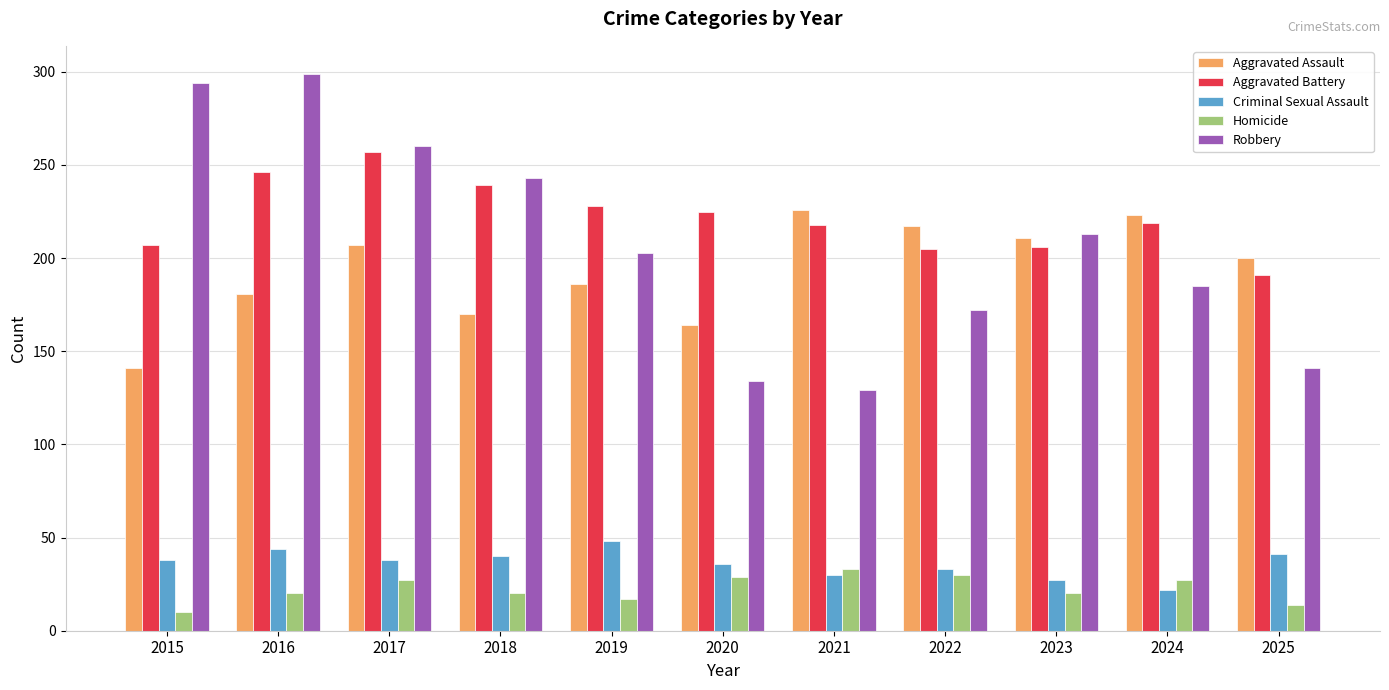

What is the value of the Criminal Sexual Assault bar at the 11th from the left?

41